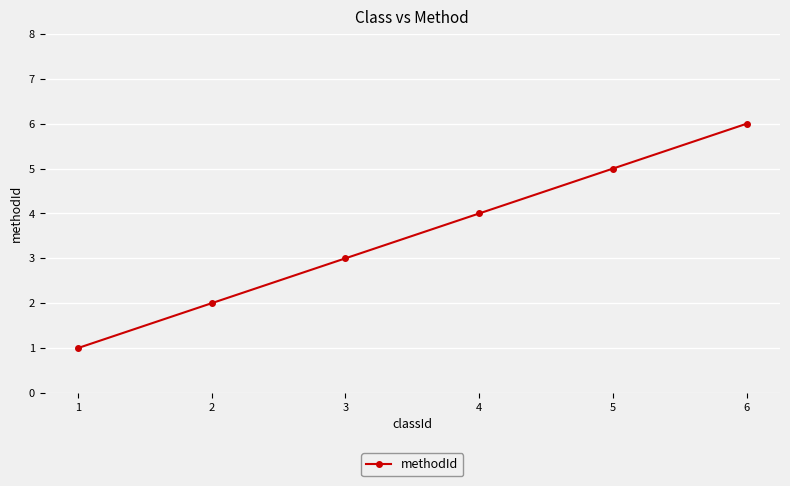

Reading left to right, extract all data points from this chart.

1	2	3	4	5	6